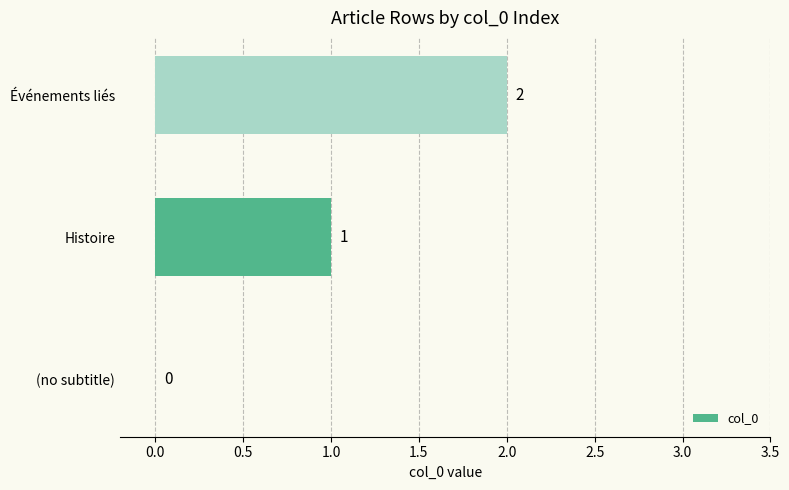

What is the sum of all values?

3